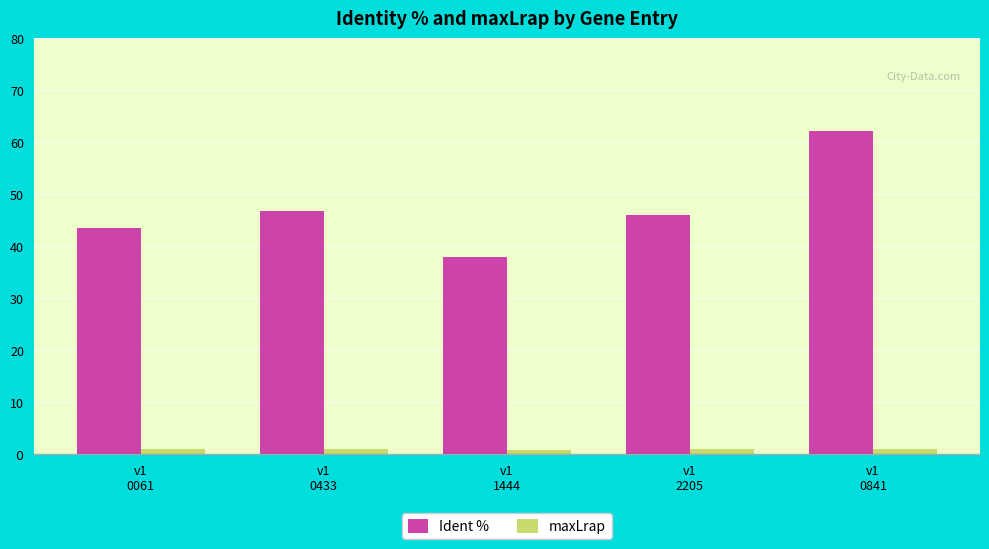

What position from the right is v1
2205?

2